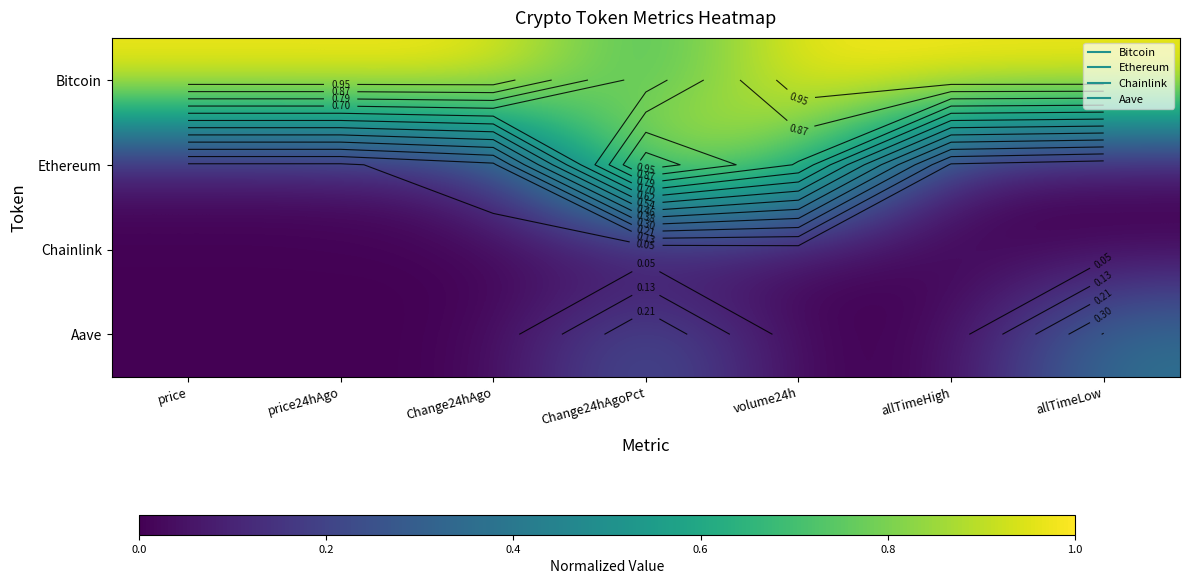

At which category is the sum across all series the highest?

Change24hAgoPct